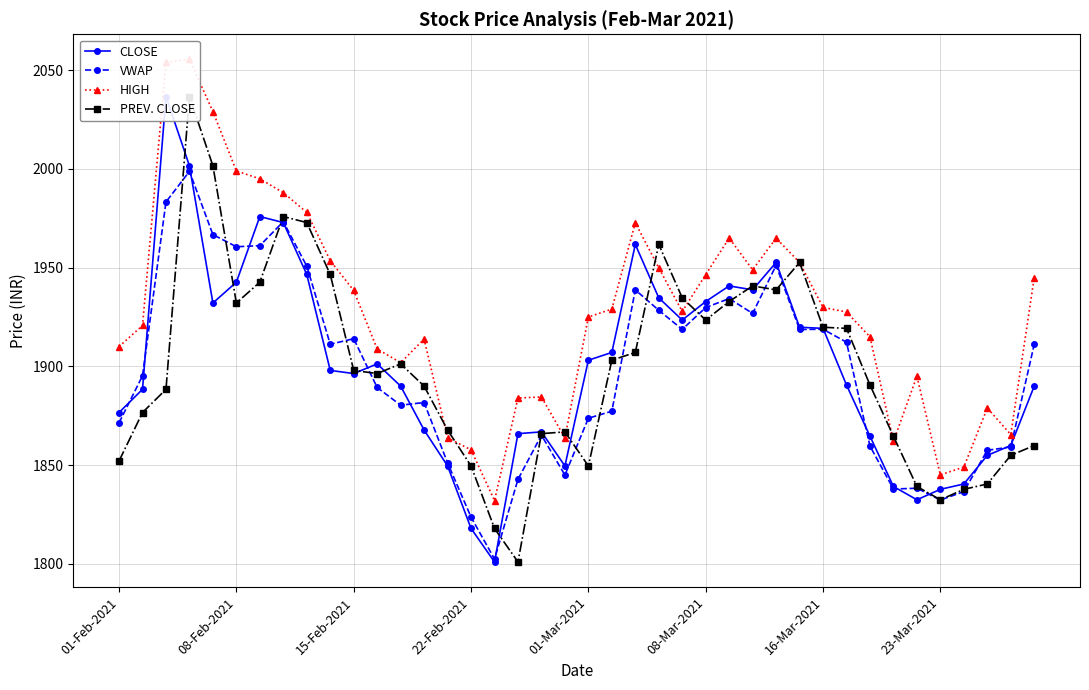

True or false: PREV. CLOSE has a value of 2917.0 at 31.

False